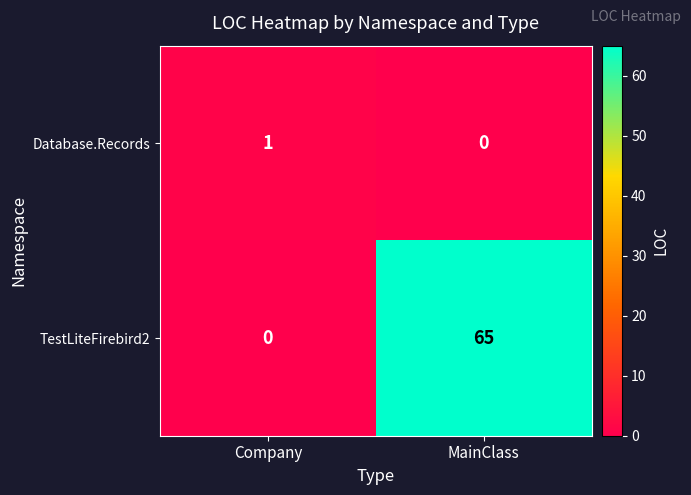

How many categories are shown in the chart?

2